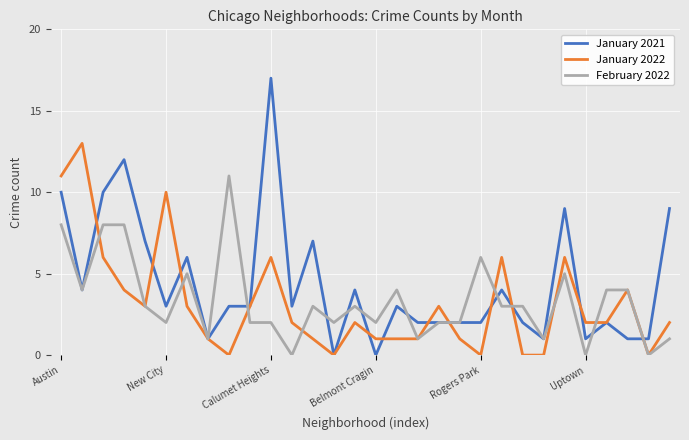

After their last crossing, which series has the higher values: January 2021 or January 2022?

January 2021